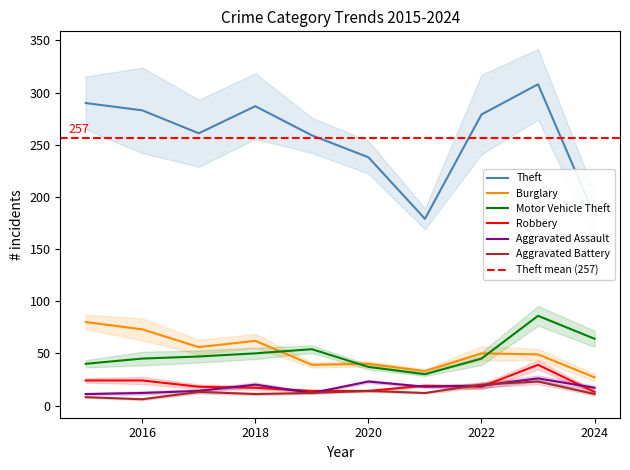

What is the sum of all Theft values?

2566